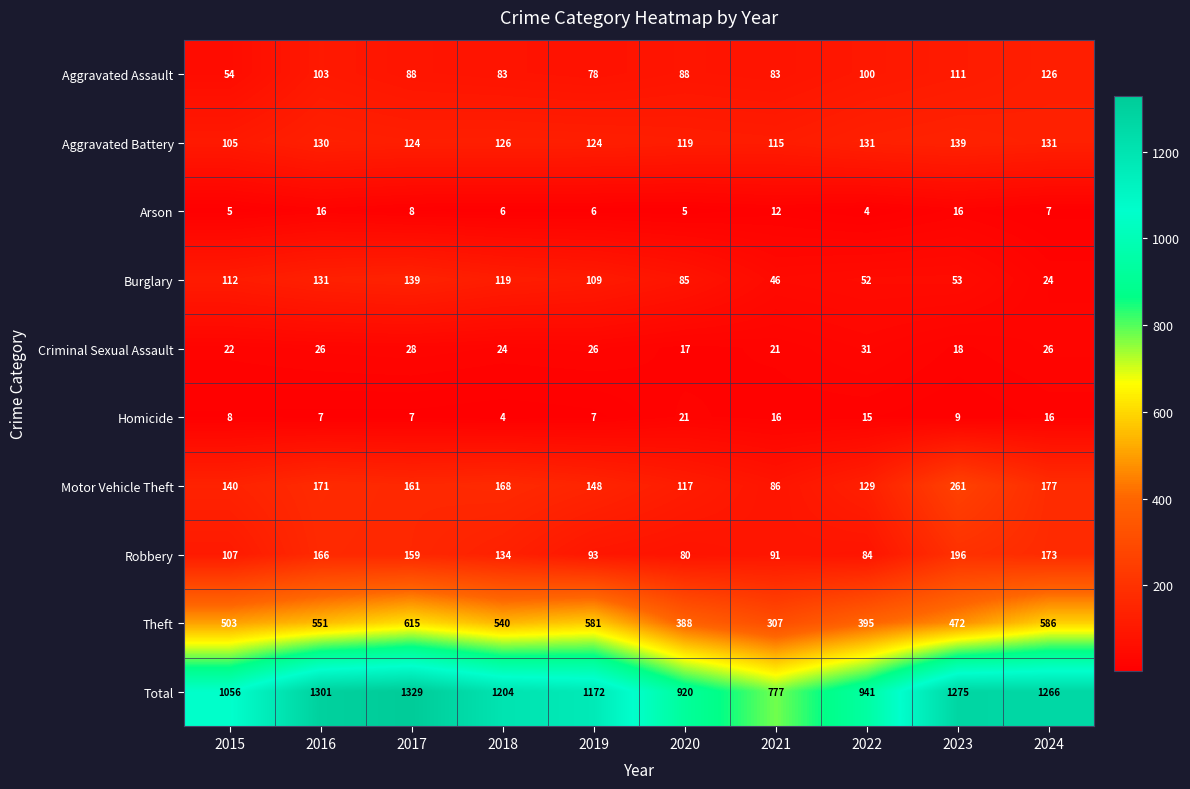

How many data points in Aggravated Assault are less than 88?

4